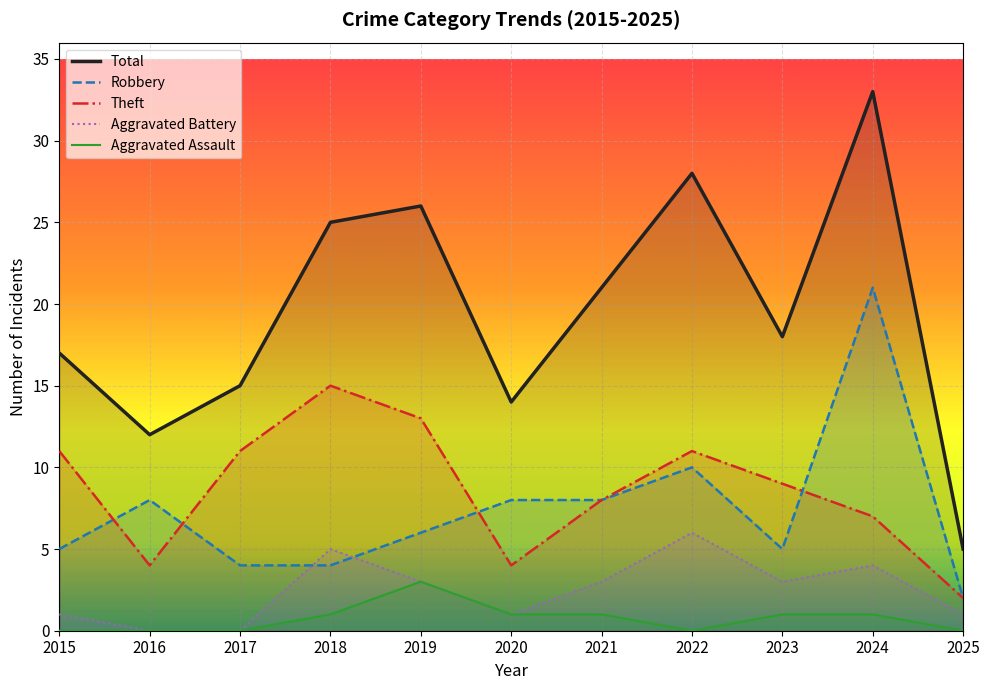

How many interior local peaks does the Theft series have?

2